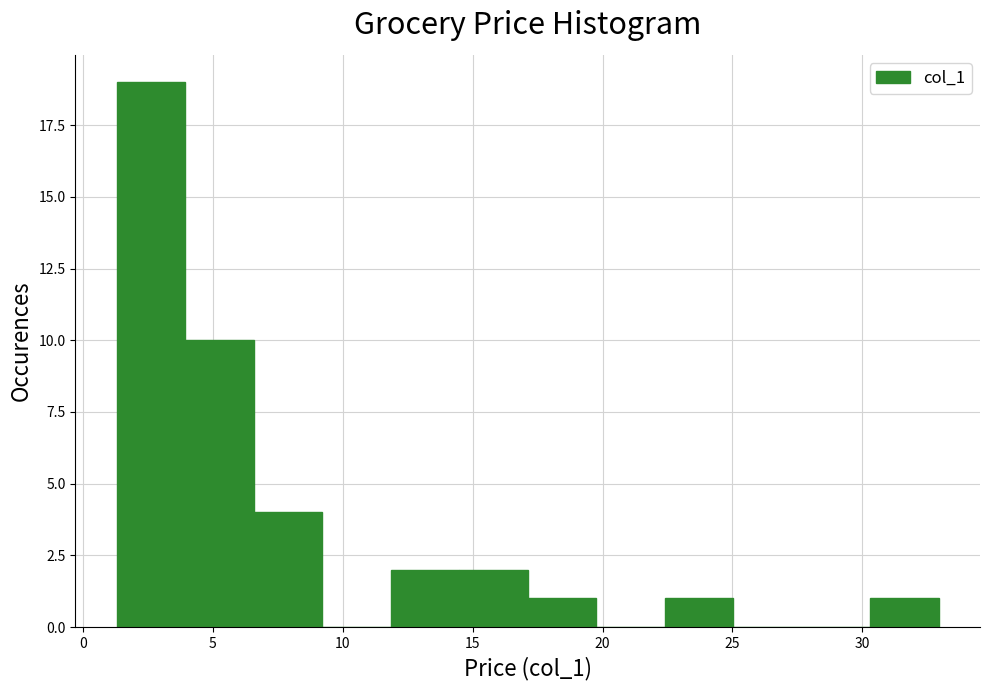

Which range on the x-axis has the tallest bar?

1.5 to 4.0